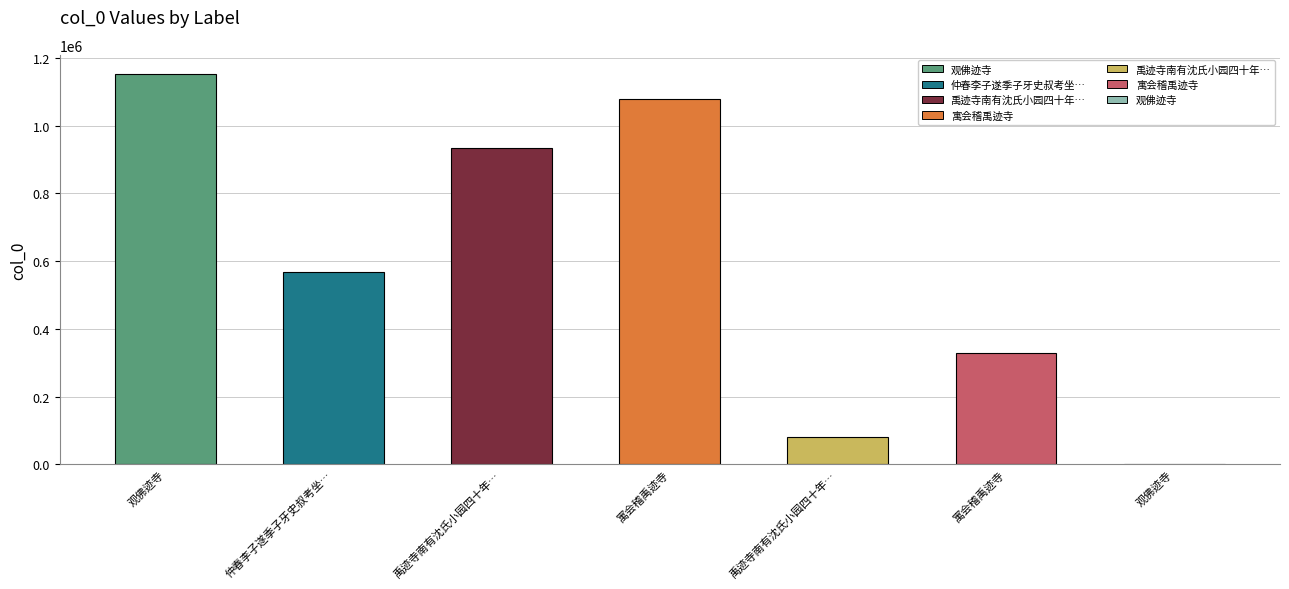

The value at 寓会稽禹迹寺 is 329131. True or false?

True